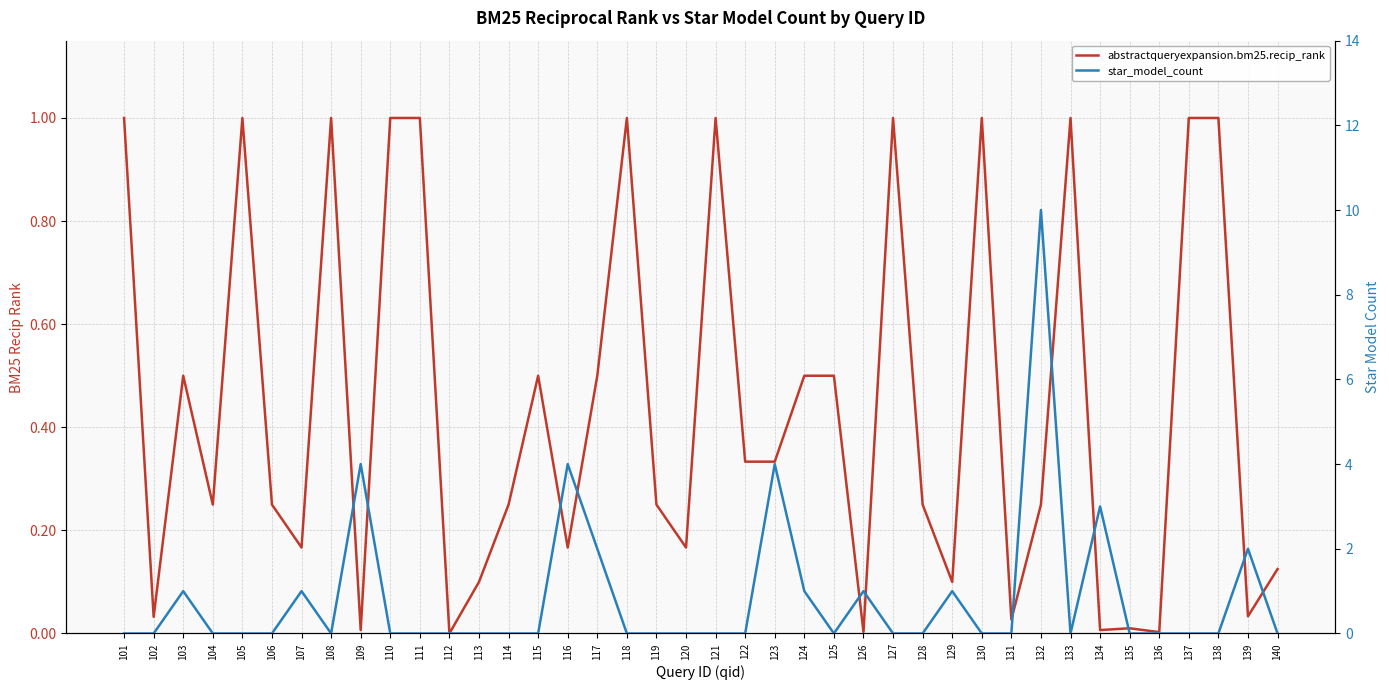

Reading right to left, transcribe all the data shown in this chart.

abstractqueryexpansion.bm25.recip_rank: 140=0.1	139=0.0	138=1.0	137=1.0	136=0.0	135=0.0	134=0.0	133=1.0	132=0.2	131=0.0	130=1.0	129=0.1	128=0.2	127=1.0	126=0.0	125=0.5	124=0.5	123=0.3	122=0.3	121=1.0	120=0.2	119=0.2	118=1.0	117=0.5	116=0.2	115=0.5	114=0.2	113=0.1	112=0.0	111=1.0	110=1.0	109=0.0	108=1.0	107=0.2	106=0.2	105=1.0	104=0.2	103=0.5	102=0.0	101=1.0
star_model_count: 140=0.0	139=2.0	138=0.0	137=0.0	136=0.0	135=0.0	134=3.0	133=0.0	132=10.0	131=0.0	130=0.0	129=1.0	128=0.0	127=0.0	126=1.0	125=0.0	124=1.0	123=4.0	122=0.0	121=0.0	120=0.0	119=0.0	118=0.0	117=2.0	116=4.0	115=0.0	114=0.0	113=0.0	112=0.0	111=0.0	110=0.0	109=4.0	108=0.0	107=1.0	106=0.0	105=0.0	104=0.0	103=1.0	102=0.0	101=0.0